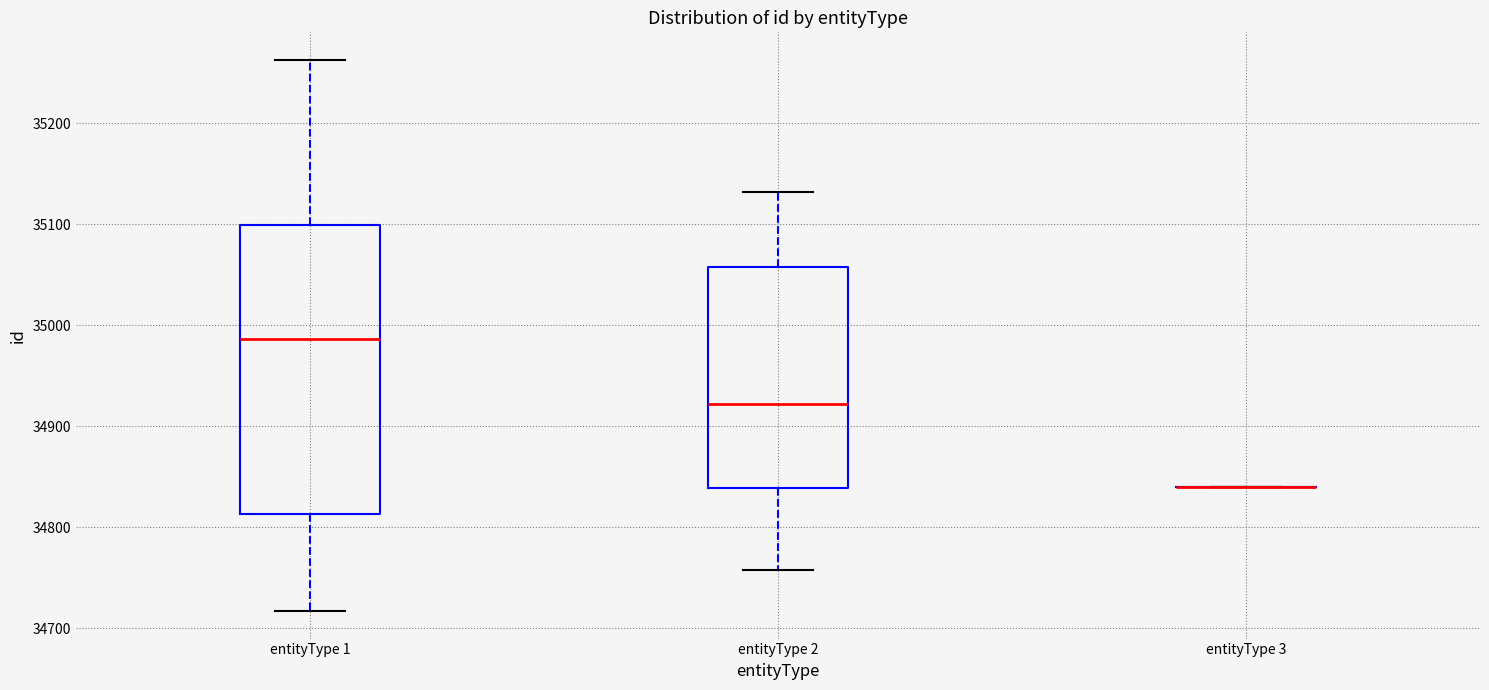

Where does the lower whisker of the box for entityType 1 end on the y-axis? The values are not printed on the chart, so give them approximately, as read against the axis.

34720